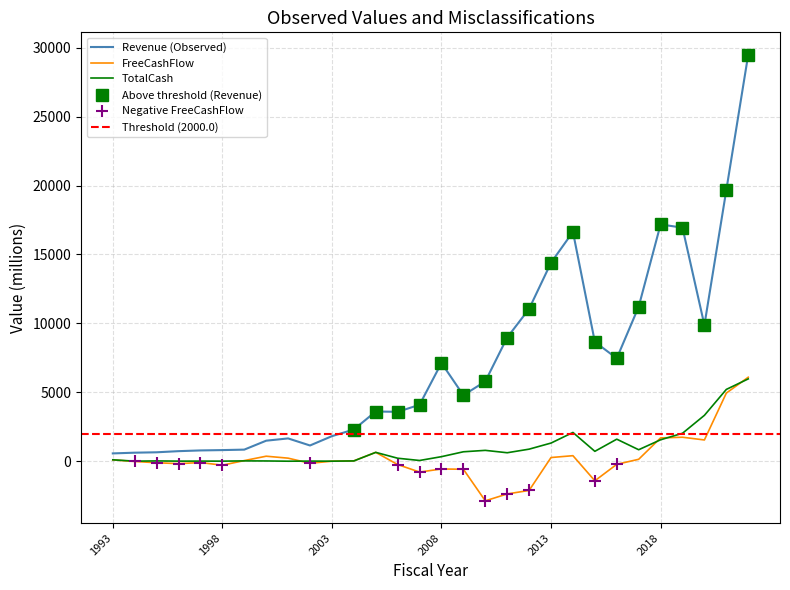

At which category is the sum across all series the highest?

2022-12